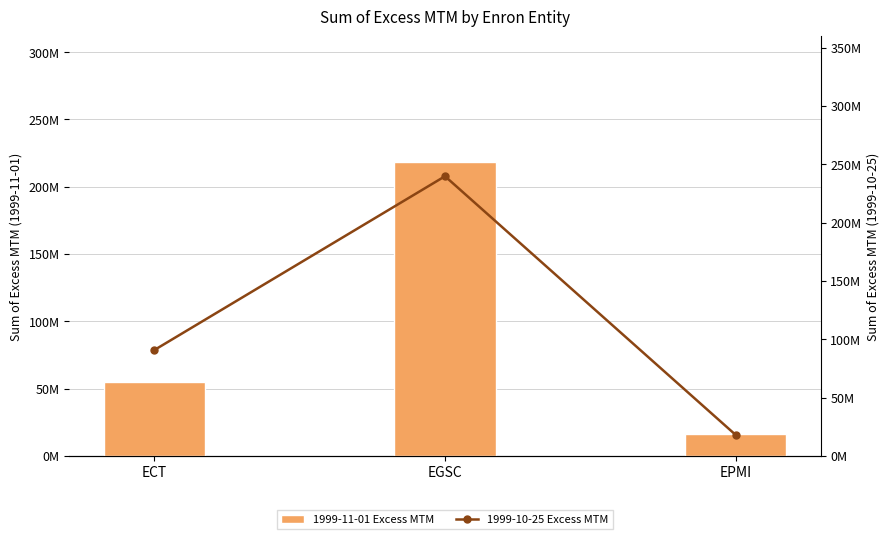

Which category has the highest value in the 1999-10-25 Excess MTM series?

EGSC